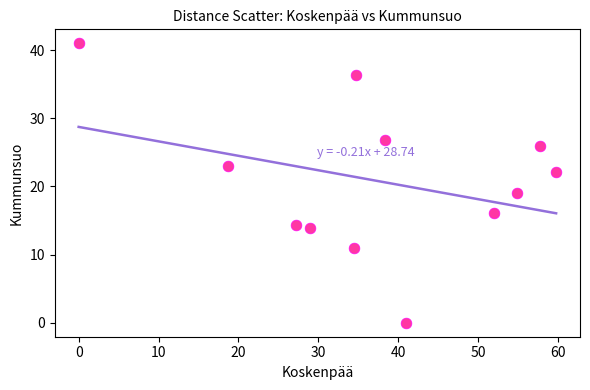

What is the average X value?

37.3